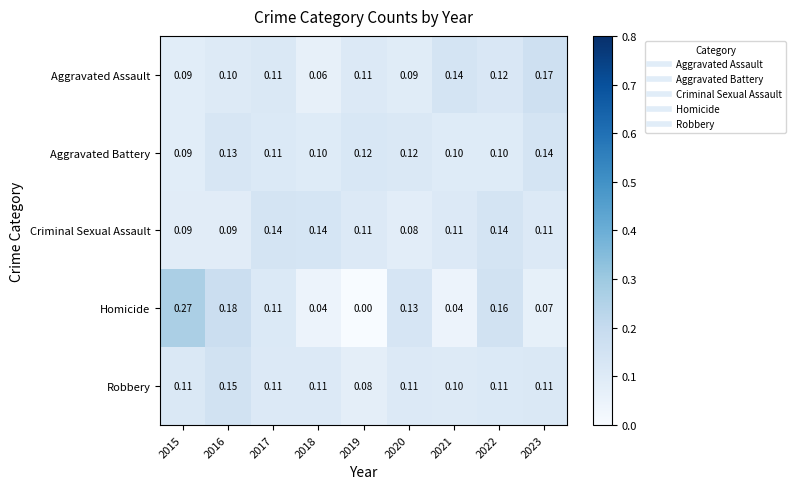

Which series has the widest spread of values?

Homicide